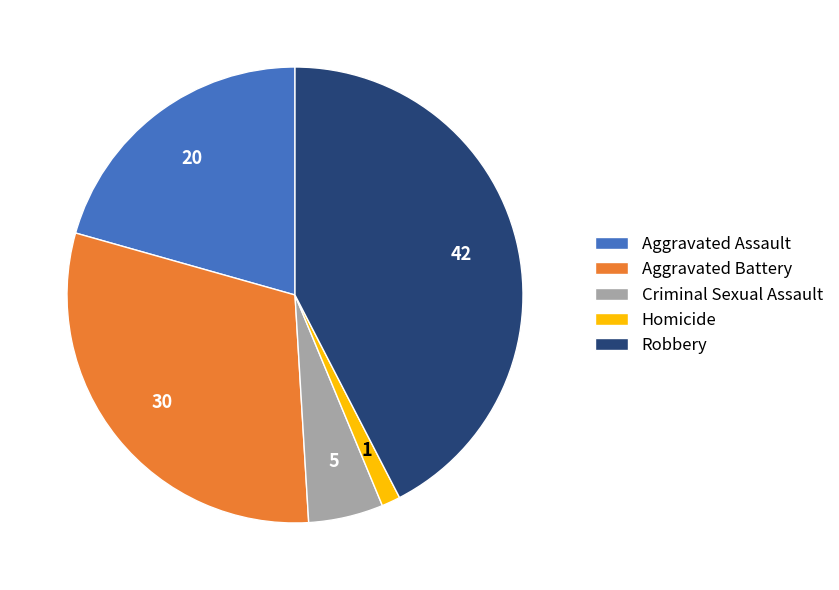

Combined, do Robbery and Criminal Sexual Assault account for over 50%?

No